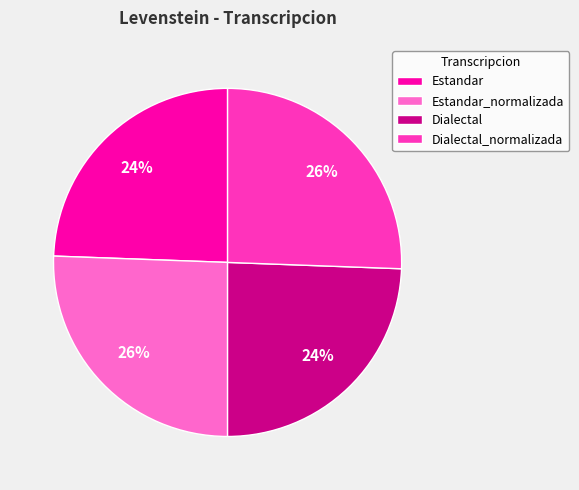

Does any single category account for the majority?

No